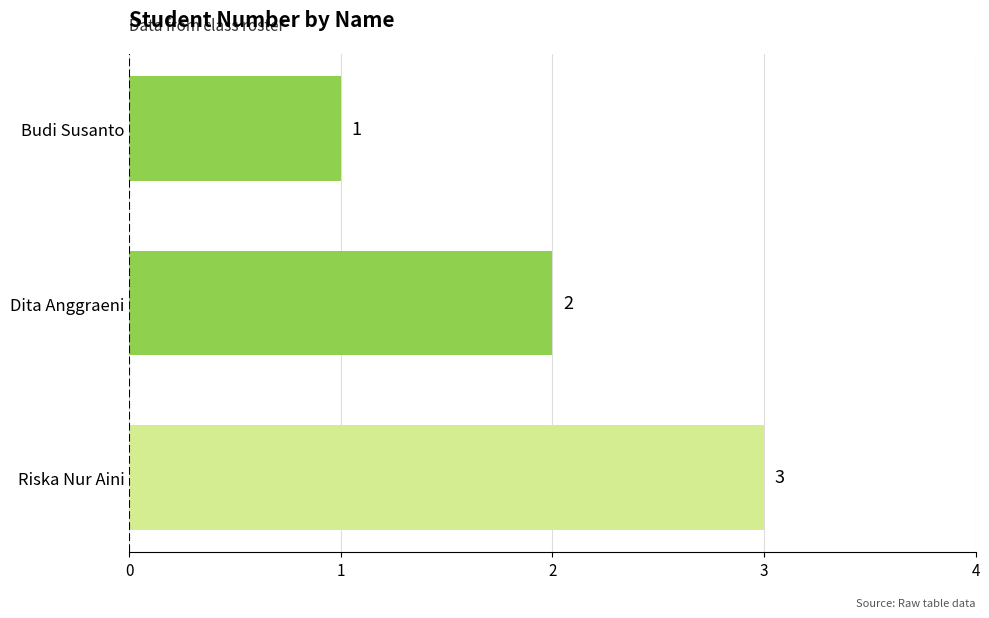

The chart shows a value of 1 at Riska Nur Aini. True or false?

False